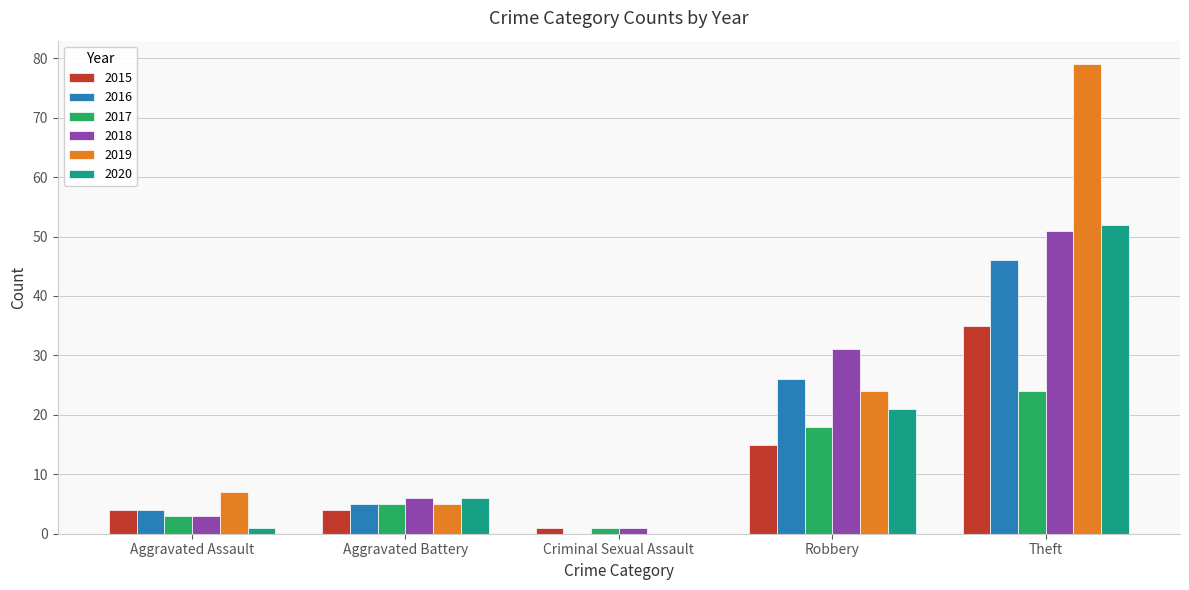

At which category is the sum across all series the highest?

Theft